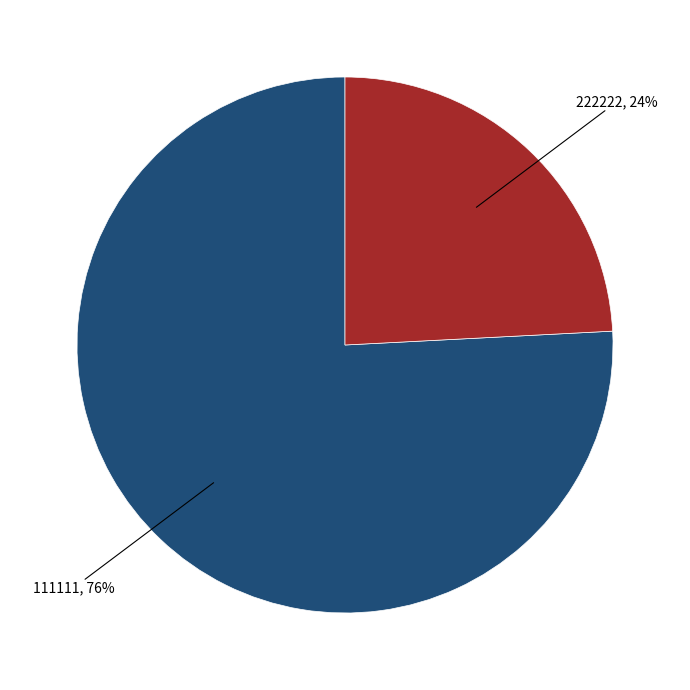

To the nearest percent, what is the average slice percentage?

50%